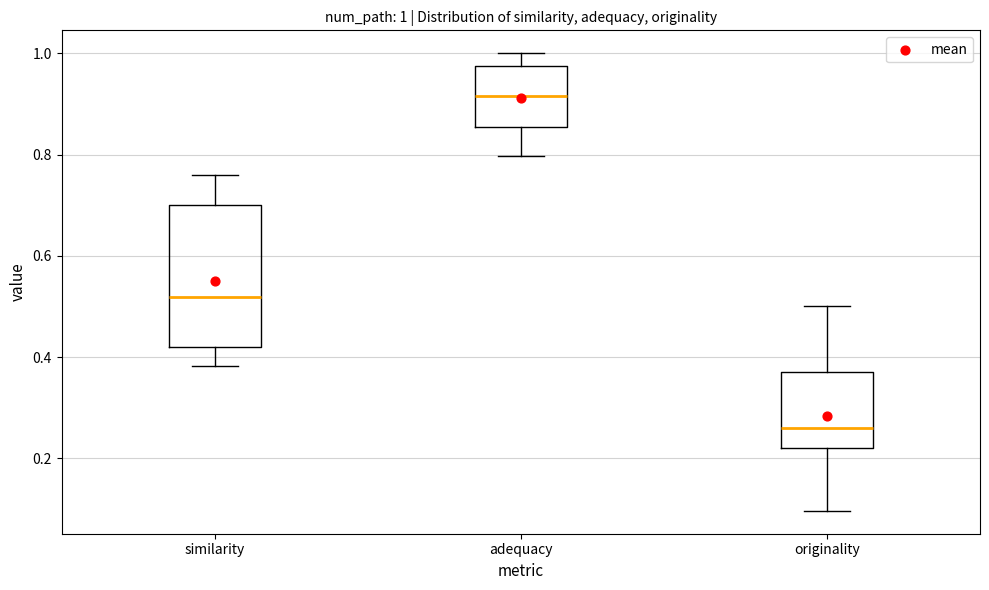

Which box's median line is the highest?

adequacy